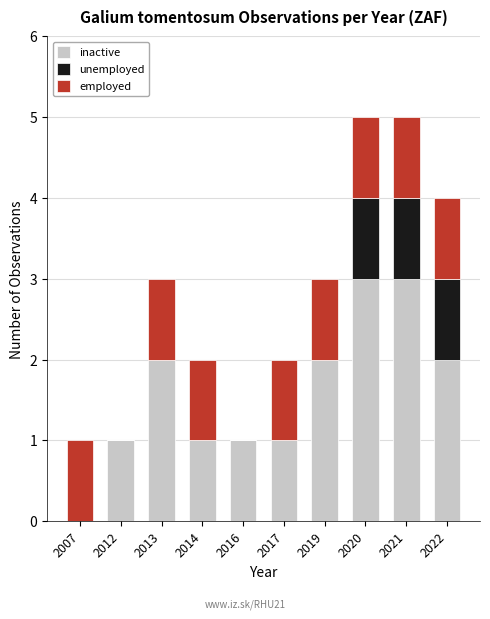

What is the sum of the inactive values at 2022 and 2012?

3